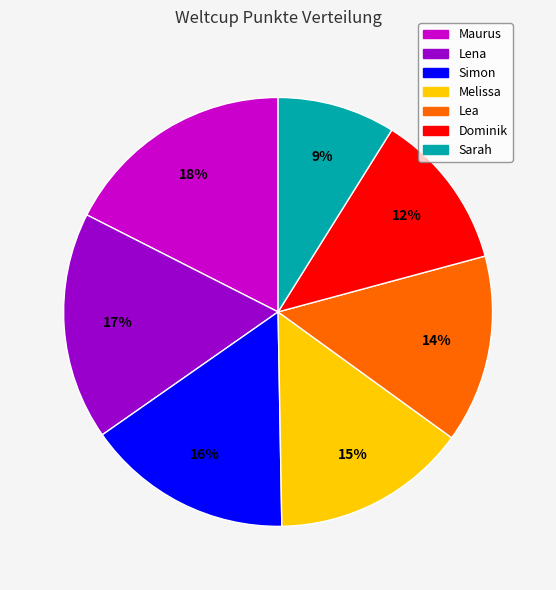

What is the ratio of the value at Lena to the value at Dominik?

1.4